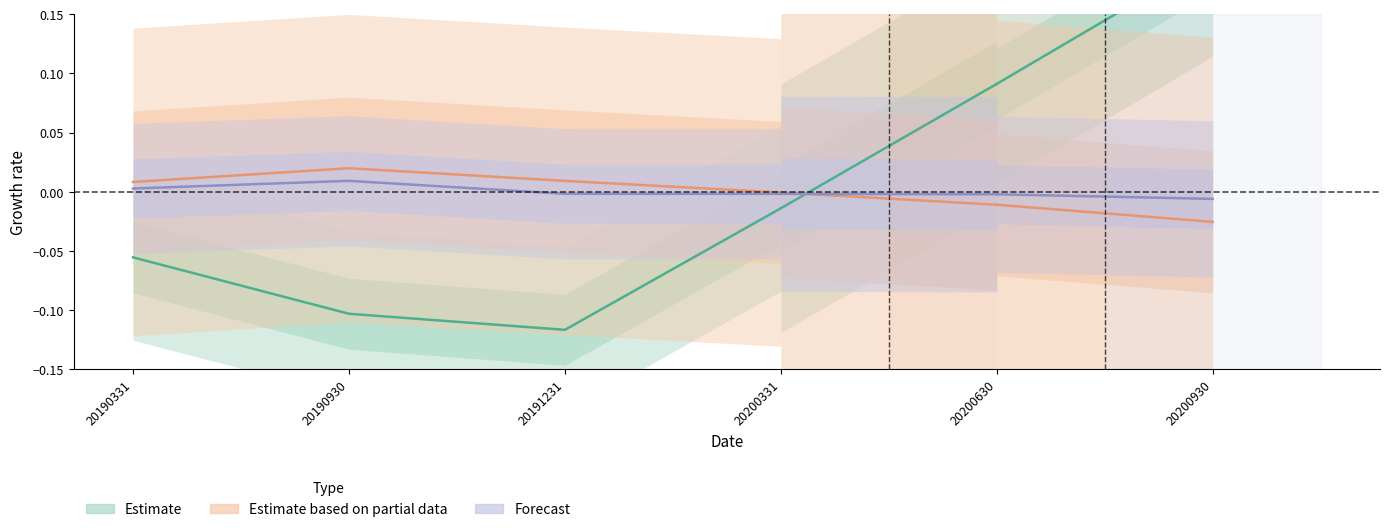

True or false: Total assets and Current assets intersect in this chart.

False